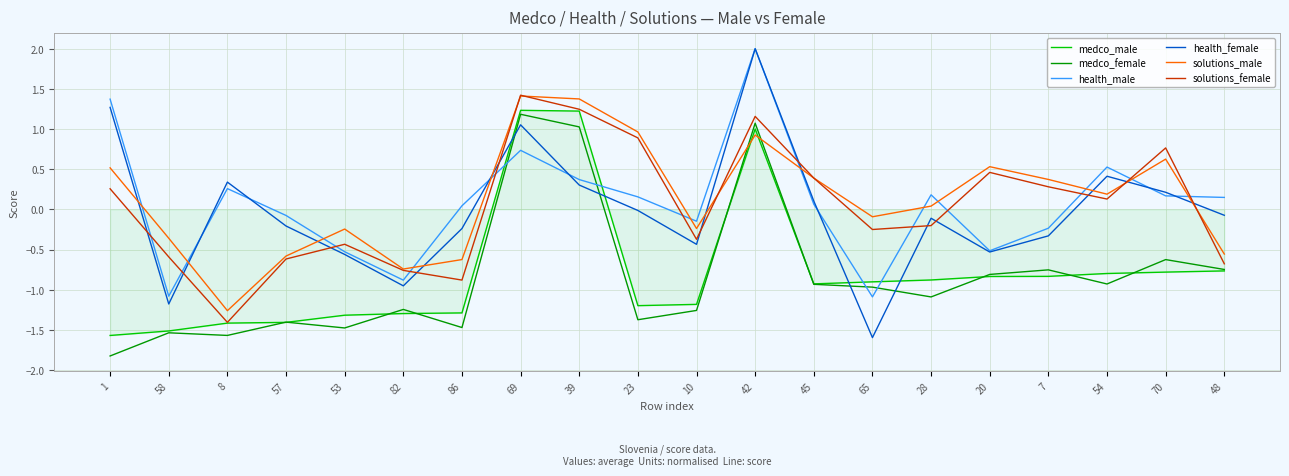

Does the chart have visible grid lines?

Yes